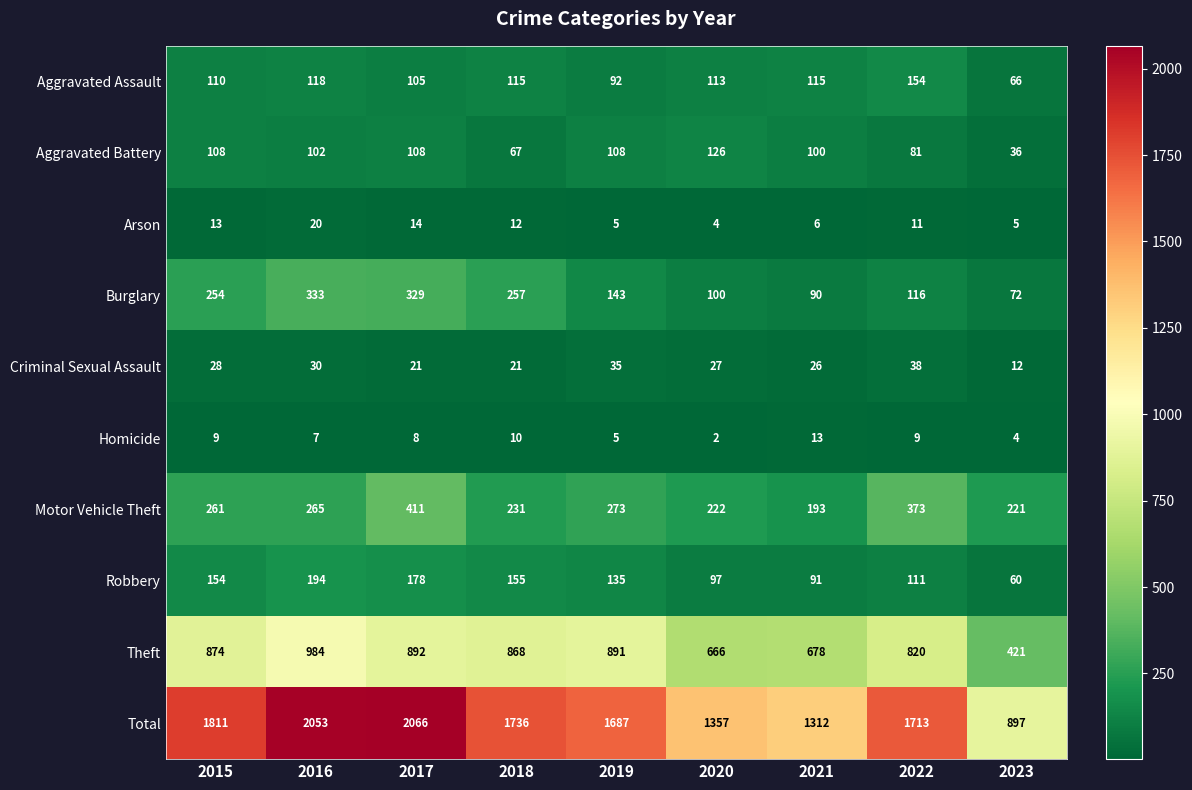

What is the minimum value shown in the chart?

2